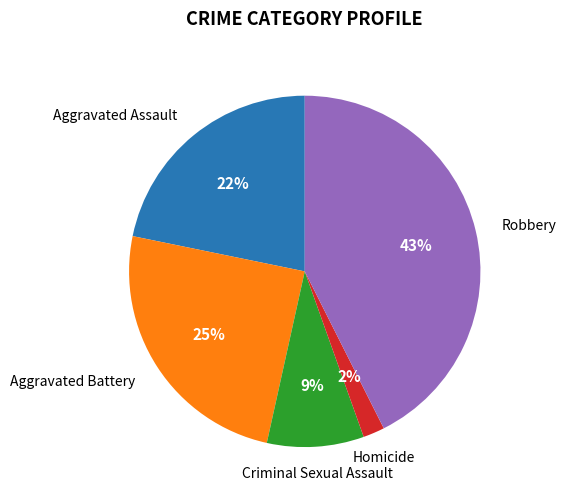

To the nearest percent, what is the average slice percentage?

20%